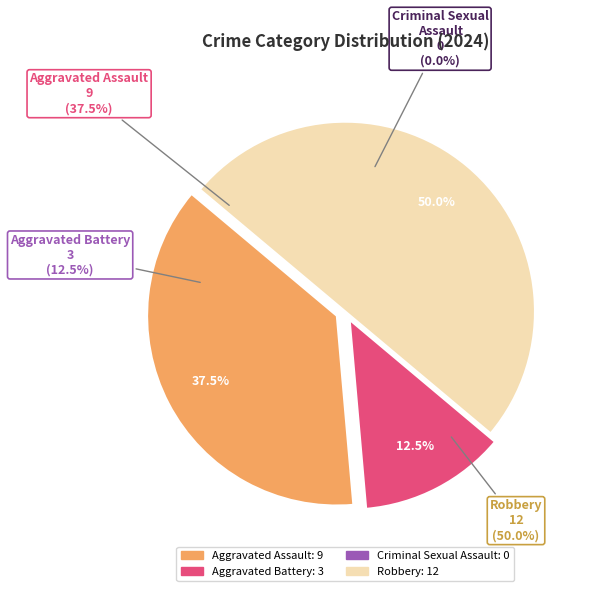

To the nearest percent, what portion does Aggravated Battery represent?

12%